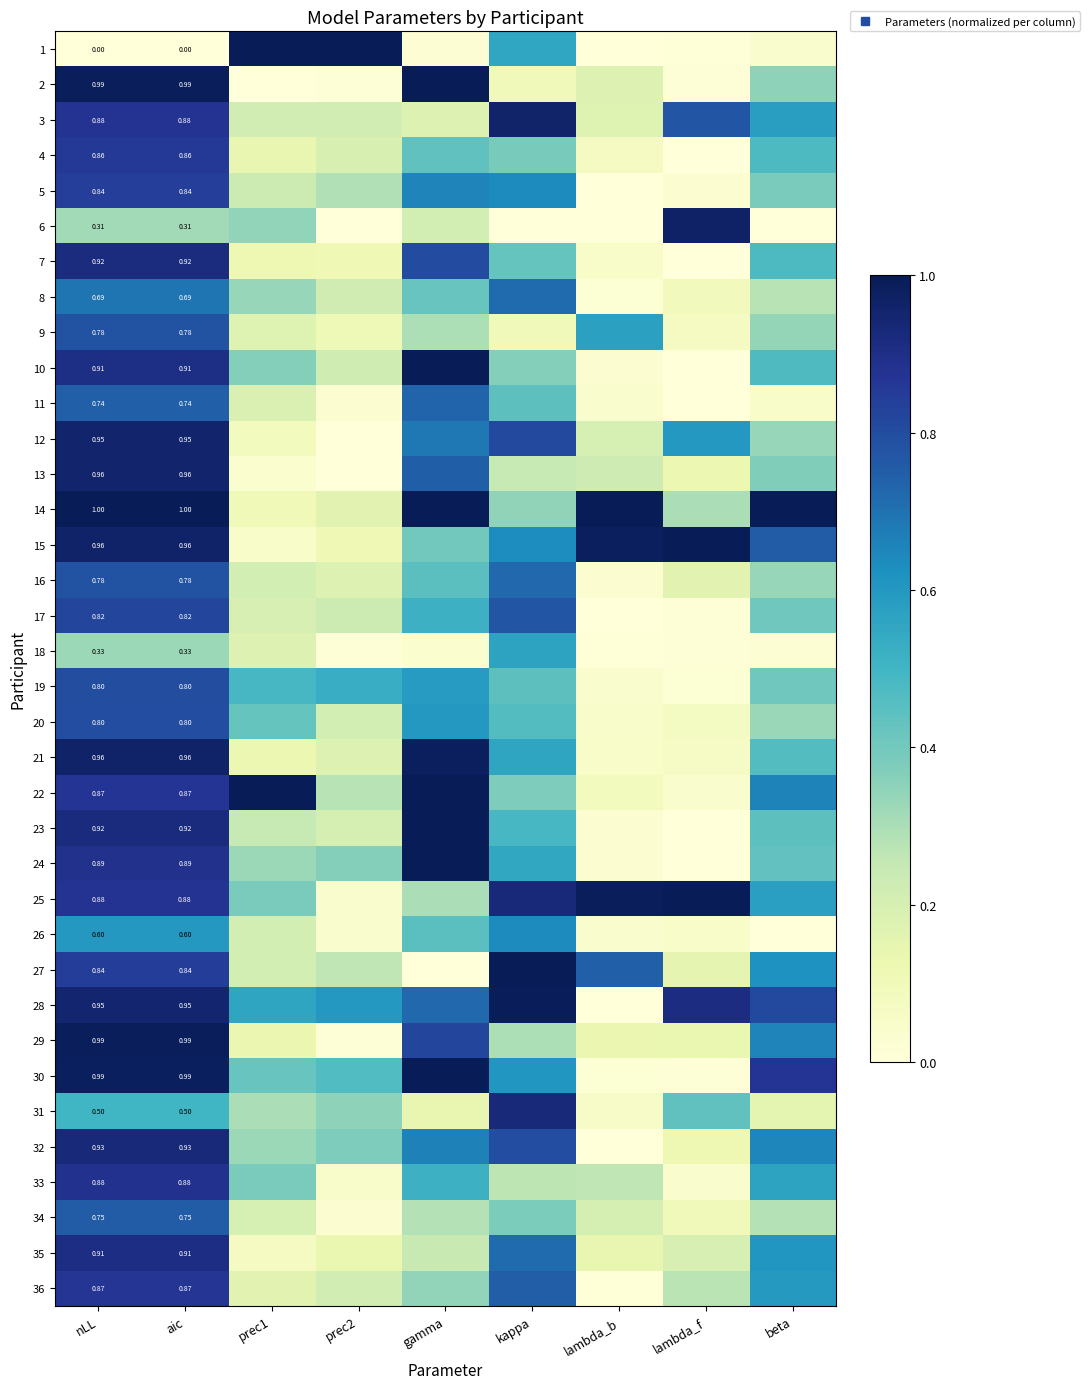

At kappa, list the series in order from largest to smallest.

27, 28, 3, 25, 31, 12, 32, 17, 36, 16, 8, 35, 5, 26, 15, 30, 18, 21, 1, 24, 23, 20, 11, 19, 7, 4, 34, 22, 10, 14, 29, 33, 13, 2, 9, 6